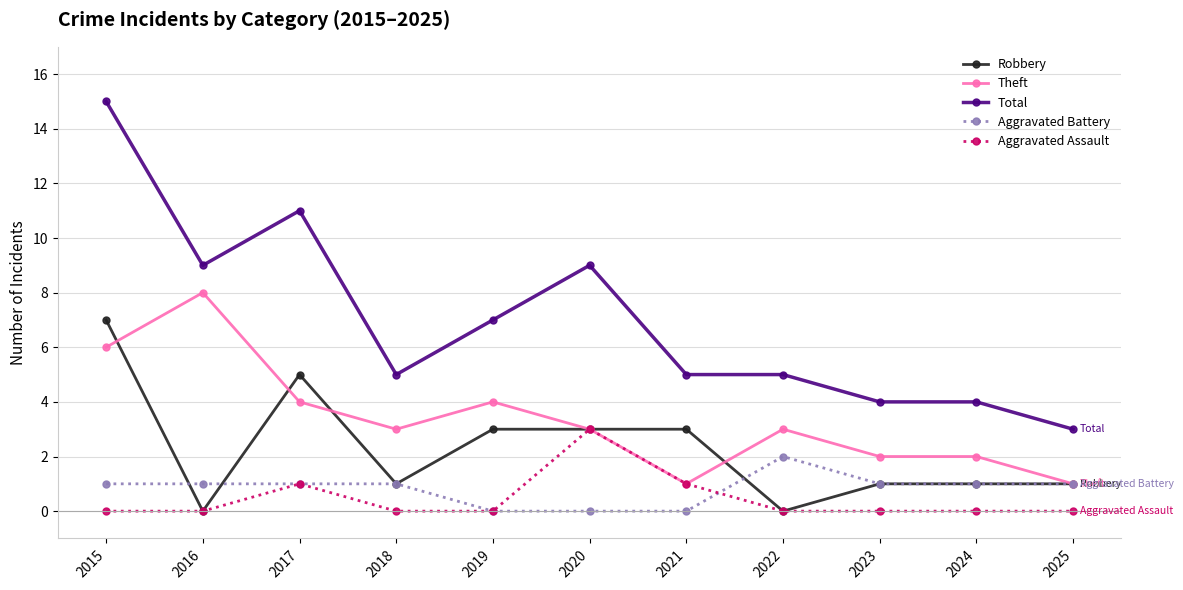

True or false: Aggravated Assault has a value of 4 at 2020.

False